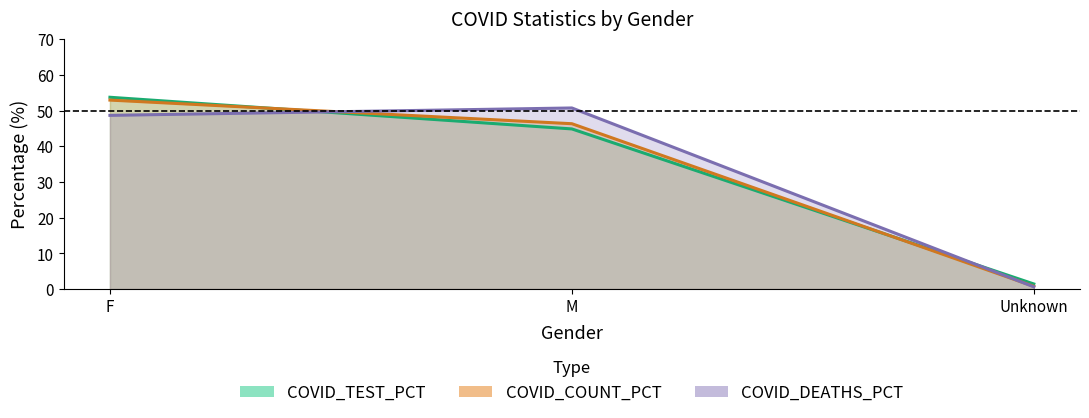

Reading right to left, what are all the values shown in this chart?

COVID_COUNT: 0.8	46.3	52.9
COVID_DEATHS: 0.6	50.7	48.6
COVID_TEST_PCT: 1.4	44.9	53.7